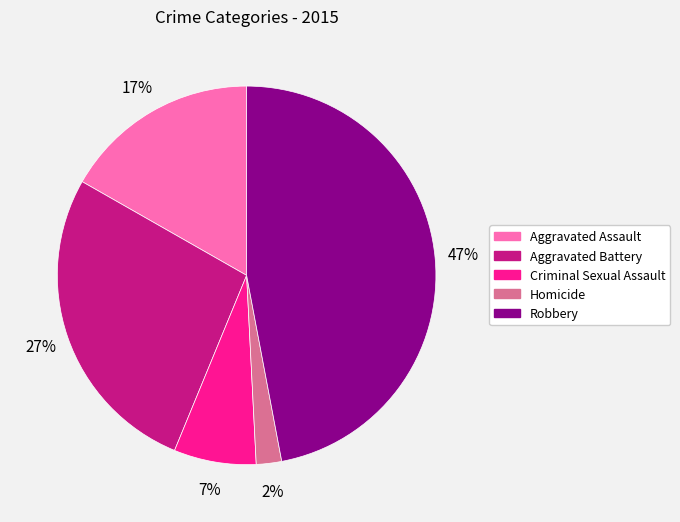

How many slices are in this pie chart?

5